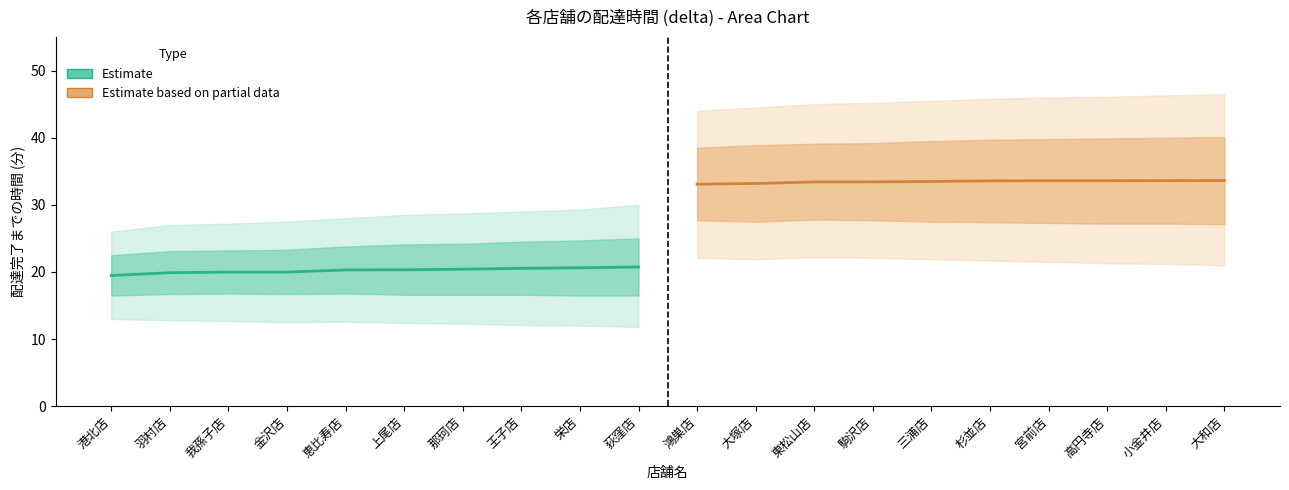

Which series has the largest total across all categories?

Estimate based on partial data